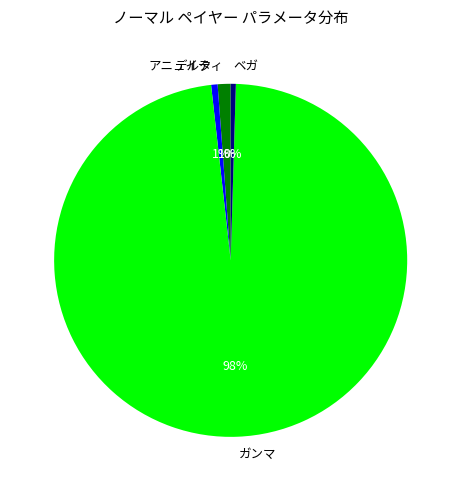

Which category has the biggest portion of the pie?

ガンマ